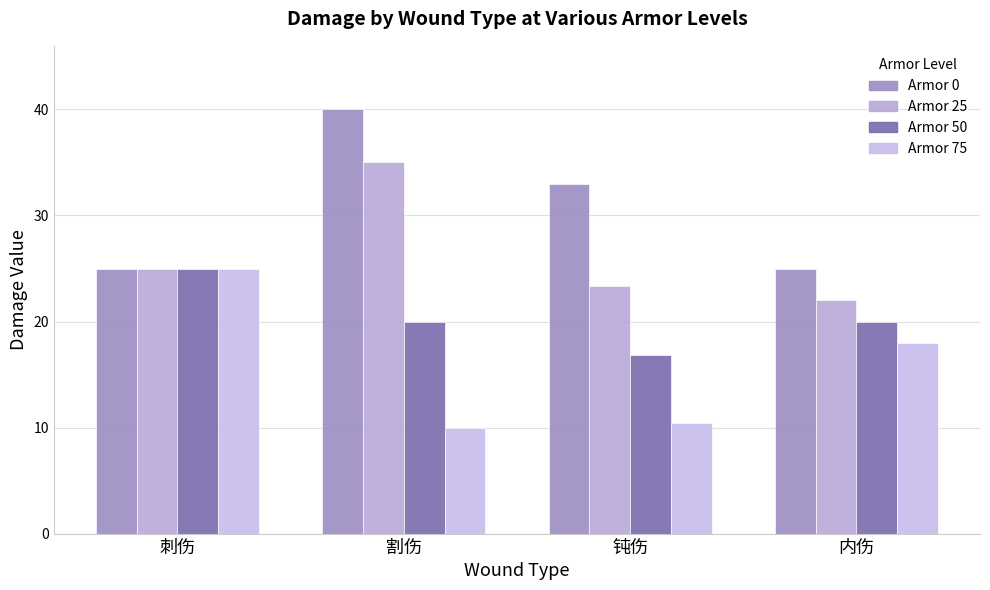

Count the number of categories in the chart.

4